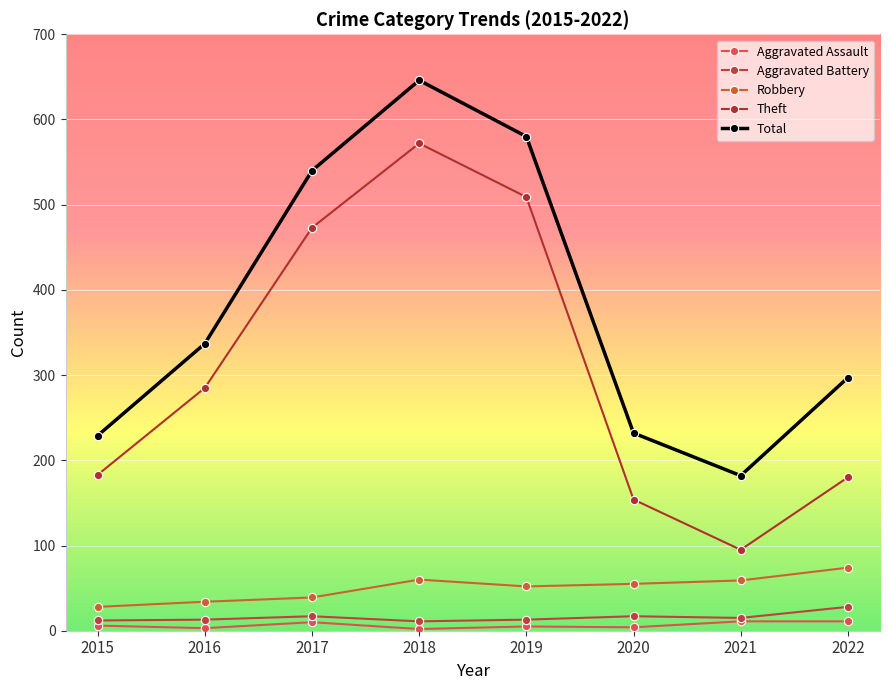

What are all the series names shown in the legend?

Aggravated Assault, Aggravated Battery, Robbery, Theft, Total